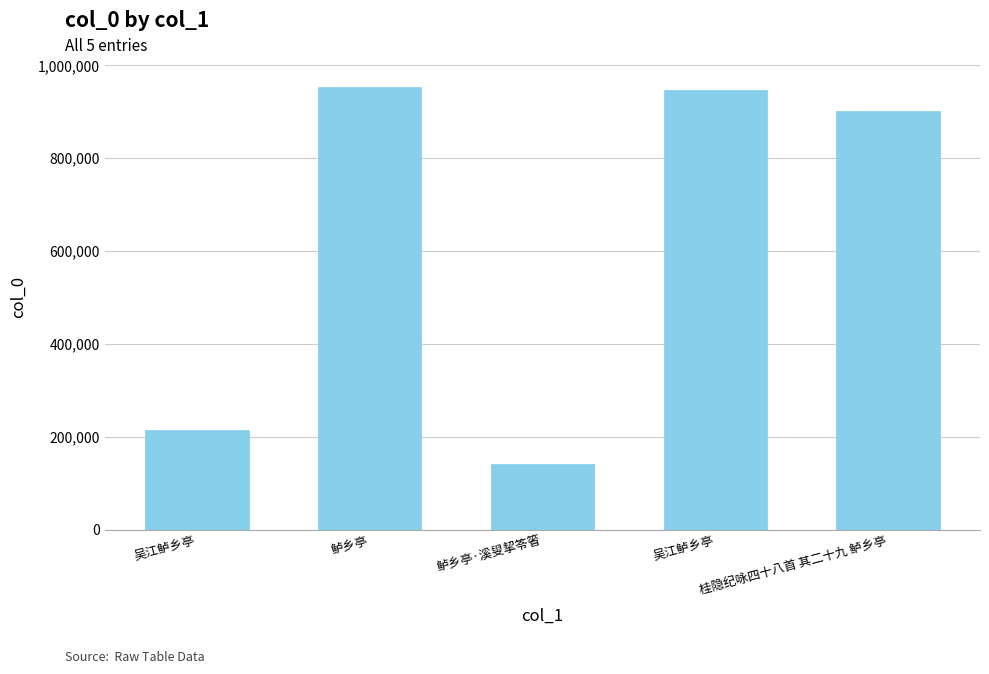

How many data points are less than 902693?

2